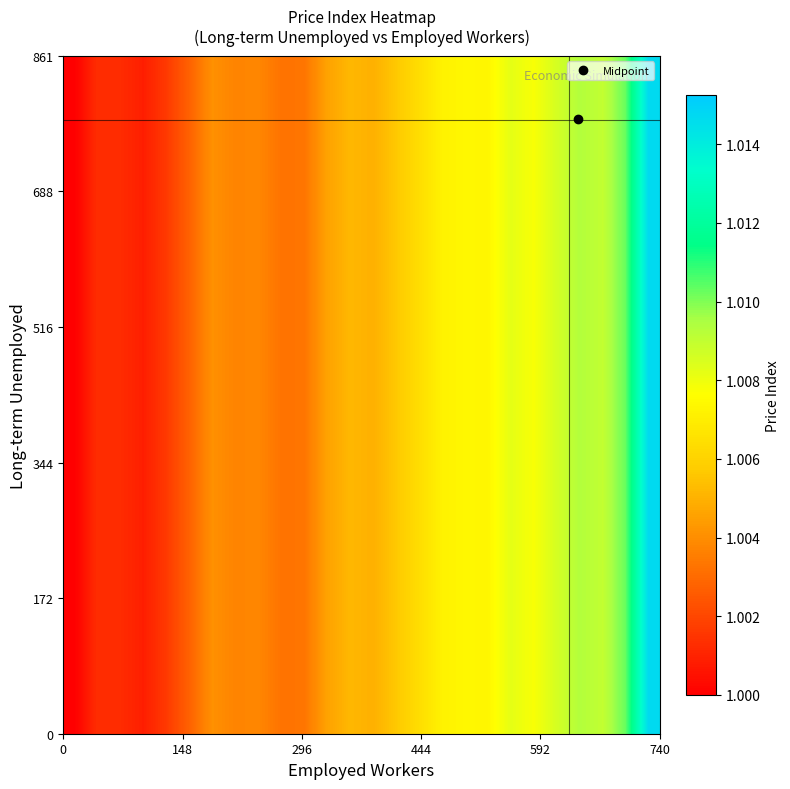

How many categories are shown in the chart?

26